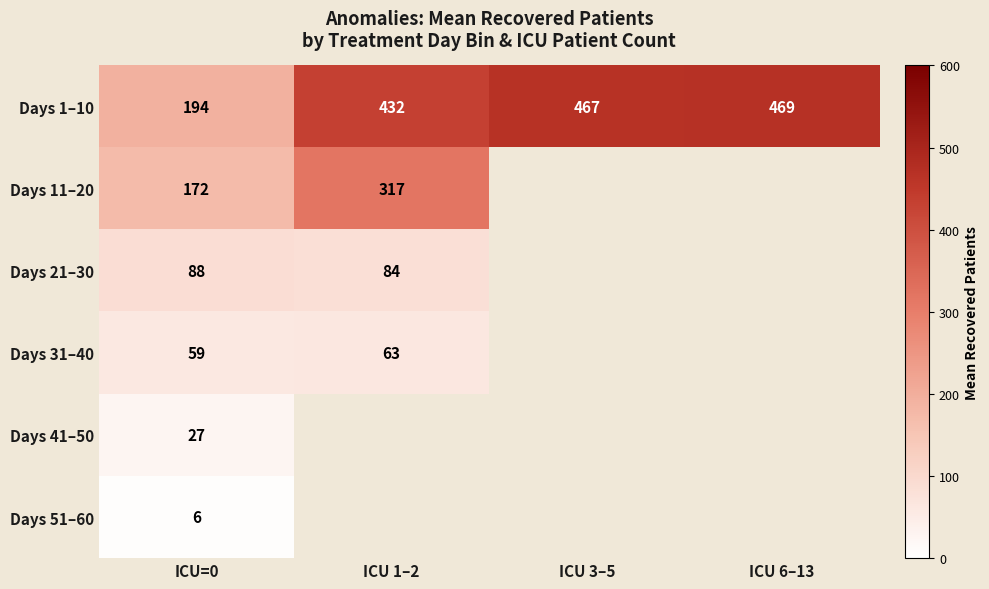

The value of Days 31–40 at ICU=0 is 59. True or false?

True